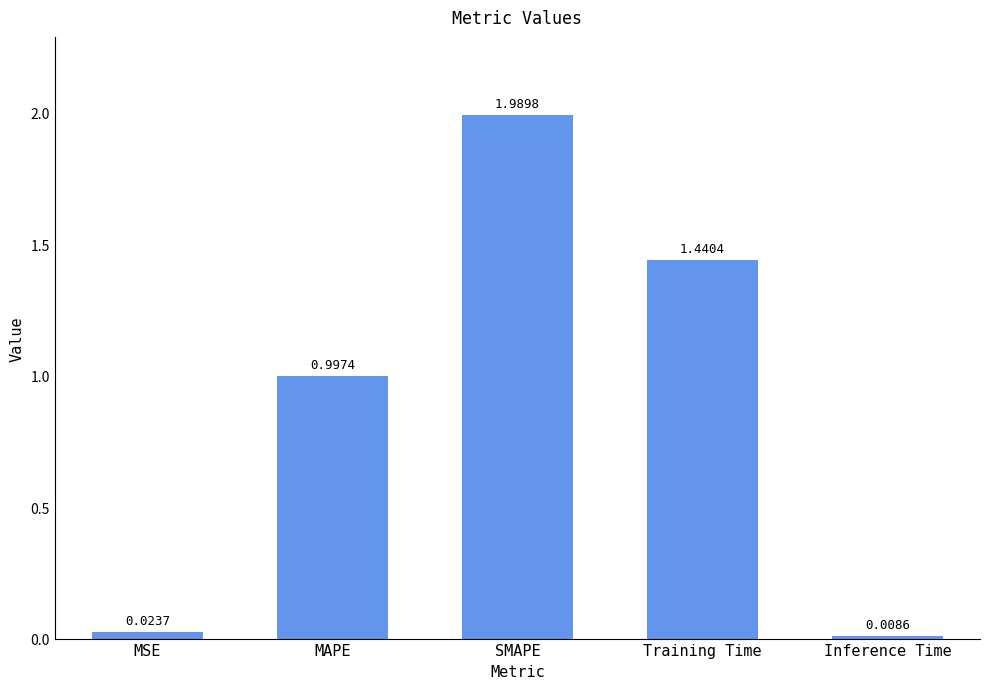

Which label corresponds to the smallest value in the chart?

Inference Time